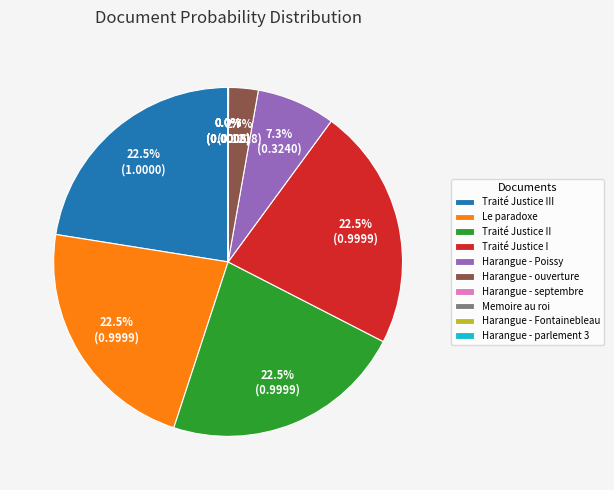

Is Harangue - ouverture the majority of the pie?

No